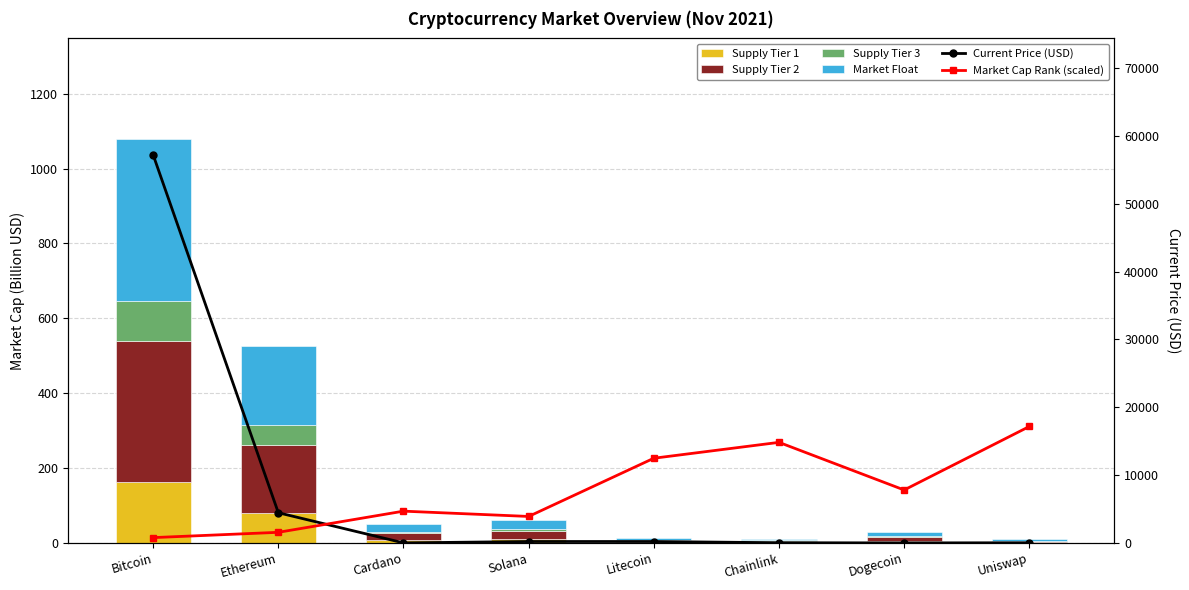

What are all the series names shown in the legend?

Supply Tier 1, Supply Tier 2, Supply Tier 3, Market Float, Current Price (USD), Market Cap Rank (scaled)